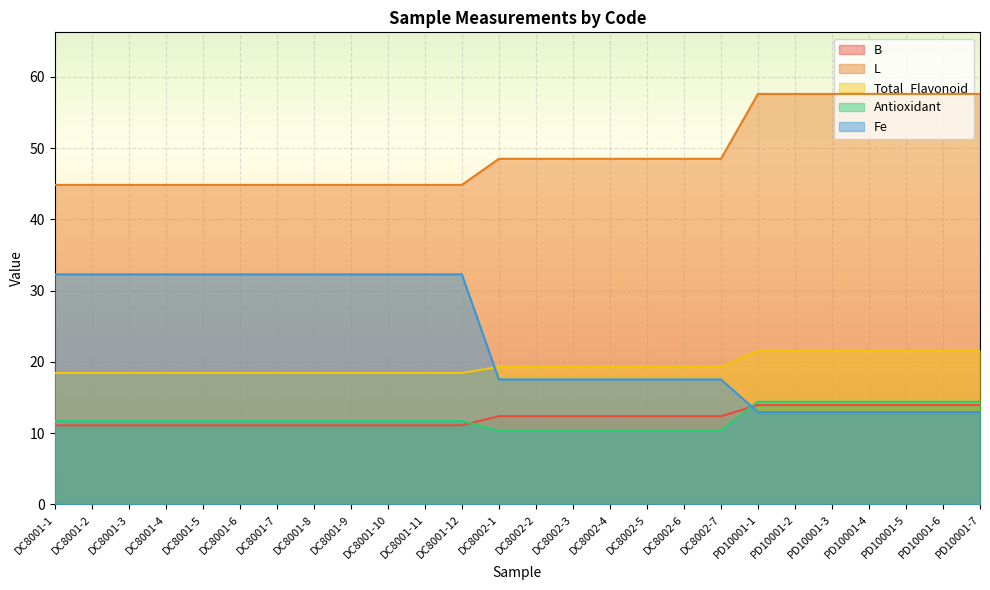

True or false: Antioxidant has a value of 20.6 at DC8001-8.

False